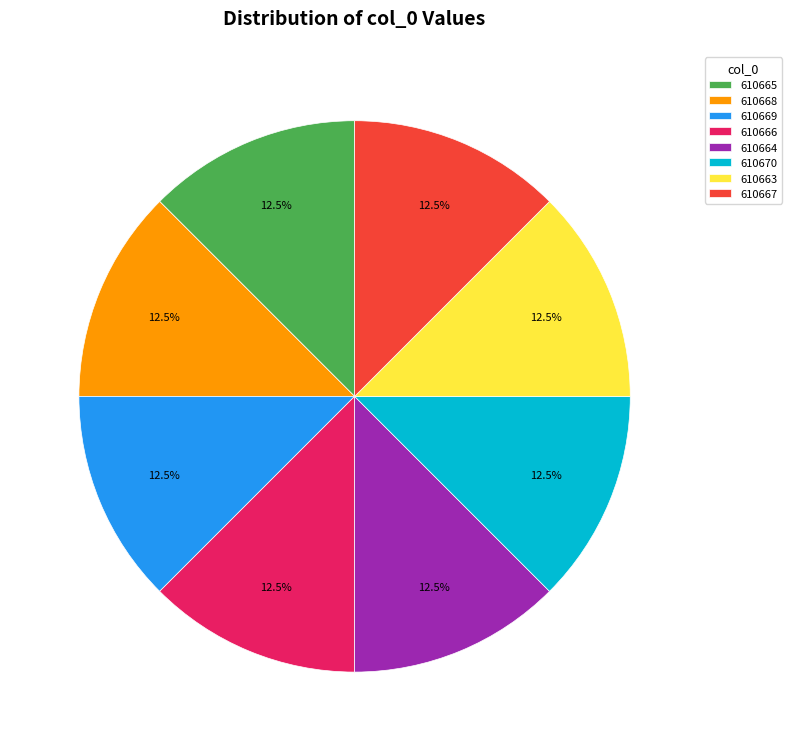

To the nearest percent, what is the average slice percentage?

12%